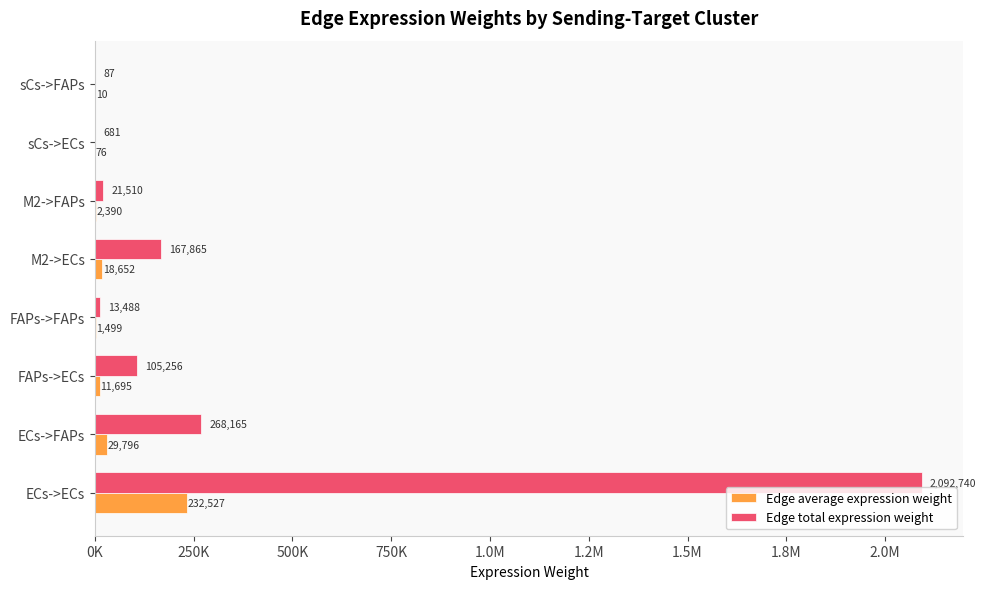

List the series in order of their peak value, highest first.

Edge total expression weight, Edge average expression weight